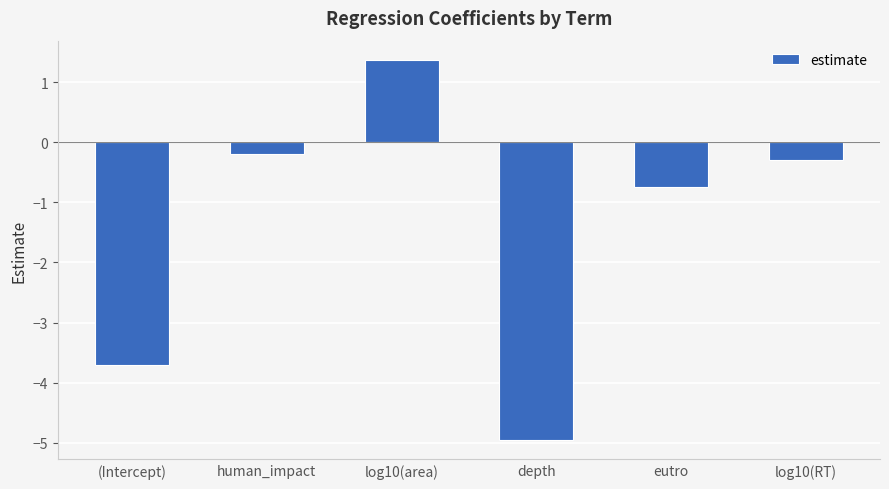

Does the chart contain any negative values?

Yes